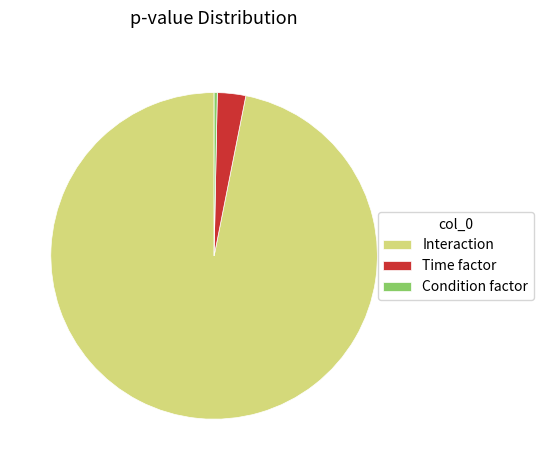

Combined, do Interaction and Time factor account for over 50%?

Yes